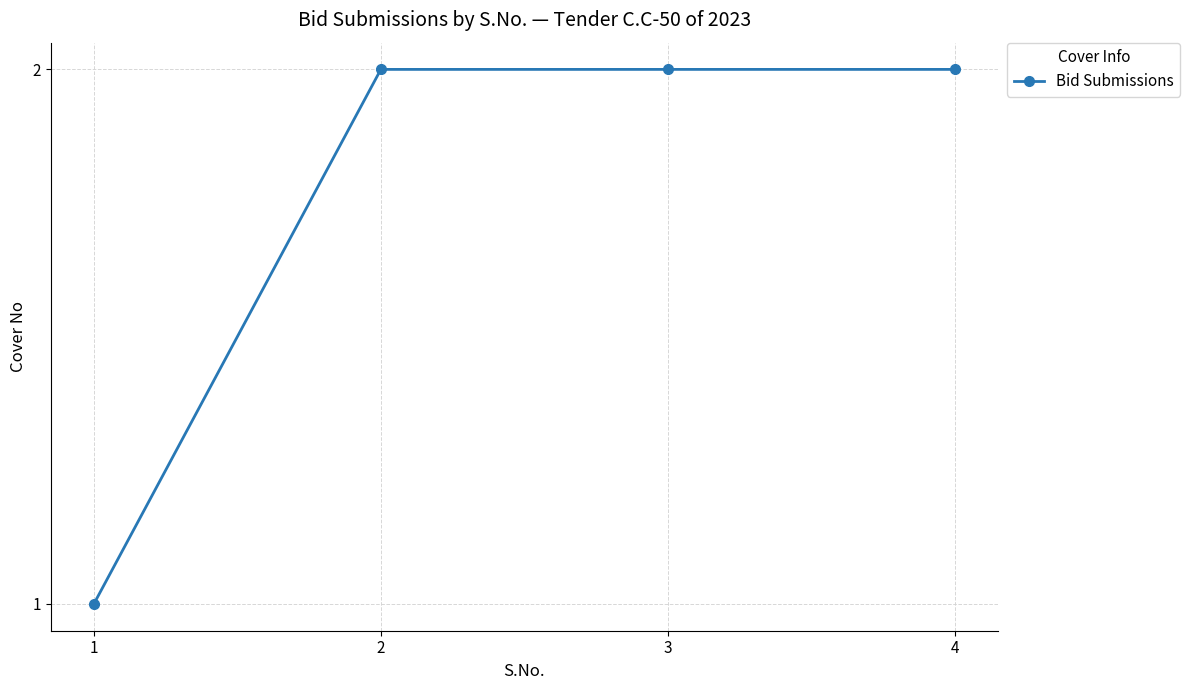

What is the change in value from 1 to 2?

+1